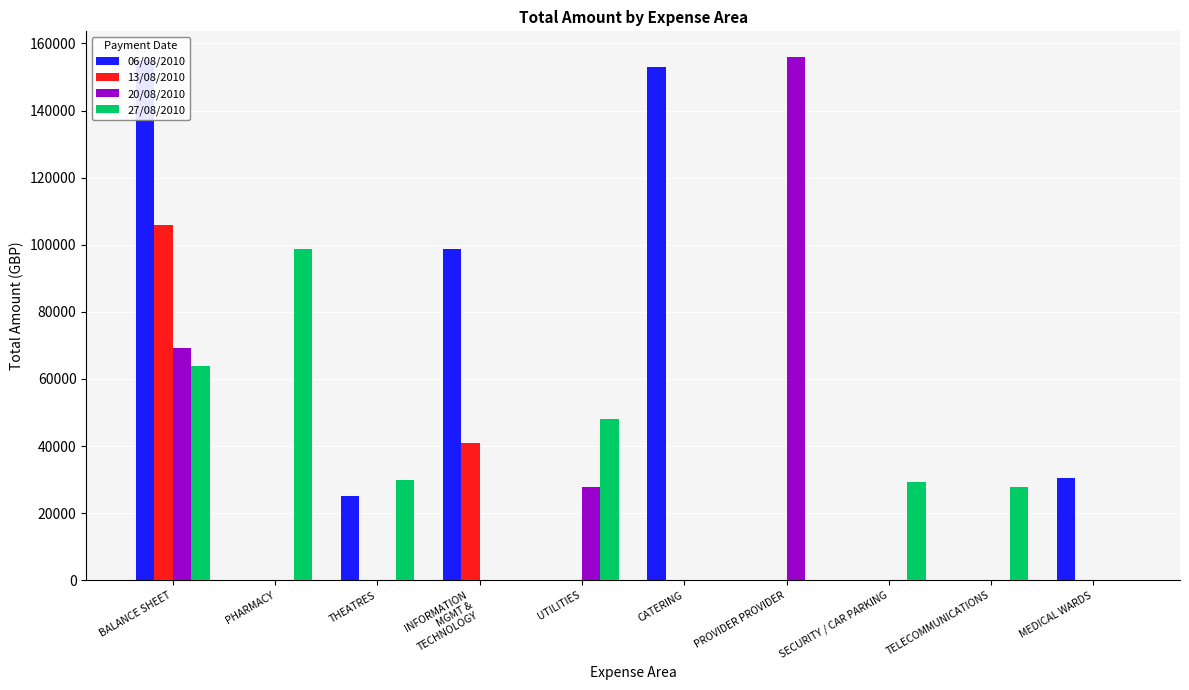

Rank the series at CATERING from lowest to highest value.

13/08/2010, 20/08/2010, 27/08/2010, 06/08/2010